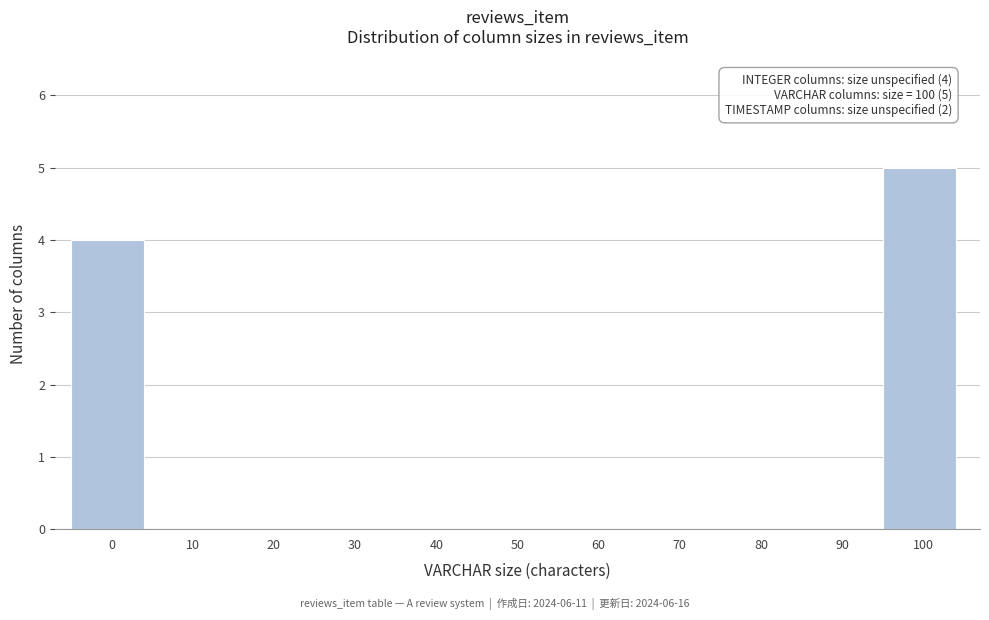

Reading left to right, extract all data points from this chart.

0=4	10=0	20=0	30=0	40=0	50=0	60=0	70=0	80=0	90=0	100=5